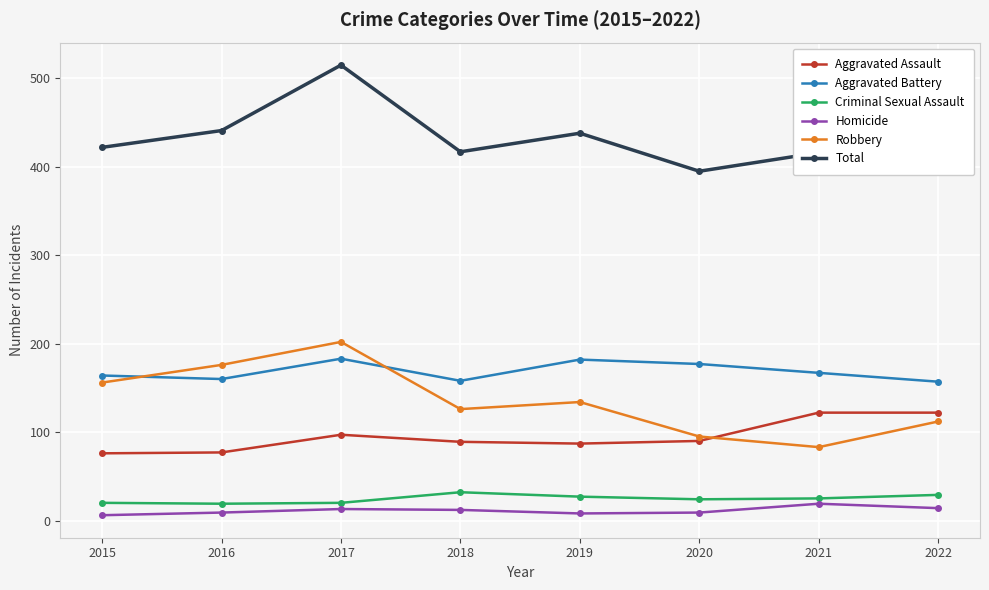

How many interior local valleys does the Total series have?

2